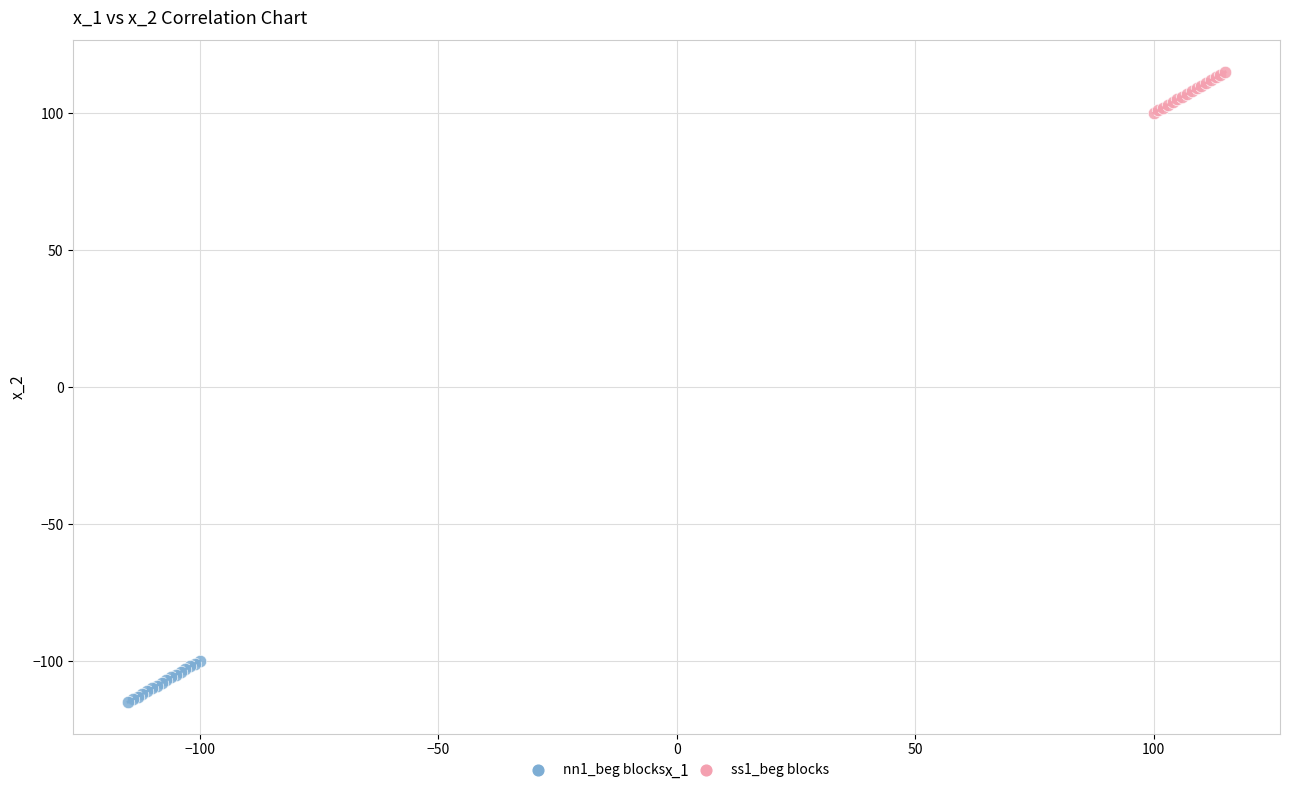

Which series reaches the maximum Y coordinate?

ss1_beg blocks